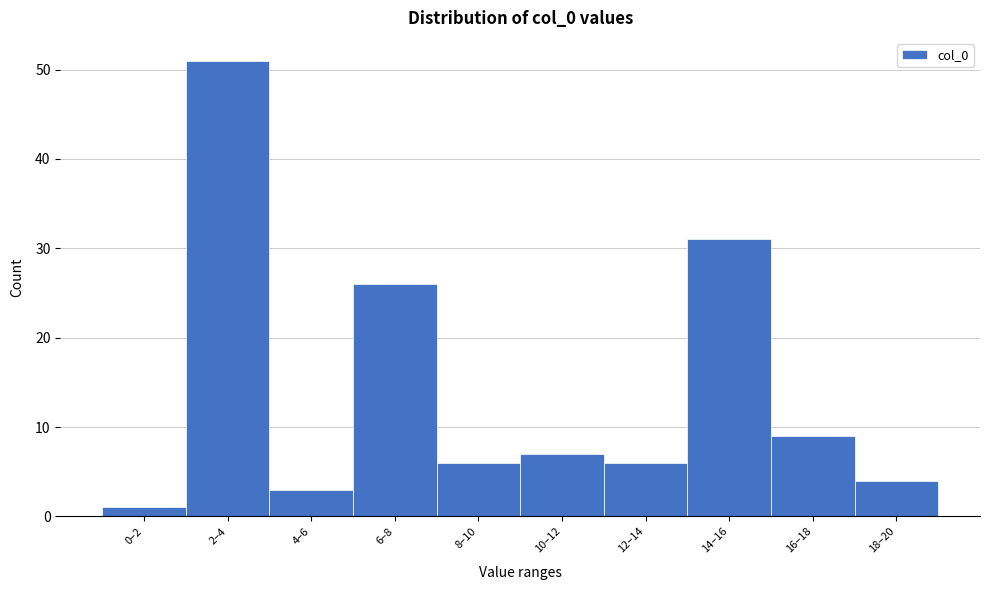

Reading left to right, list all the values displayed in this chart.

1	51	3	26	6	7	6	31	9	4